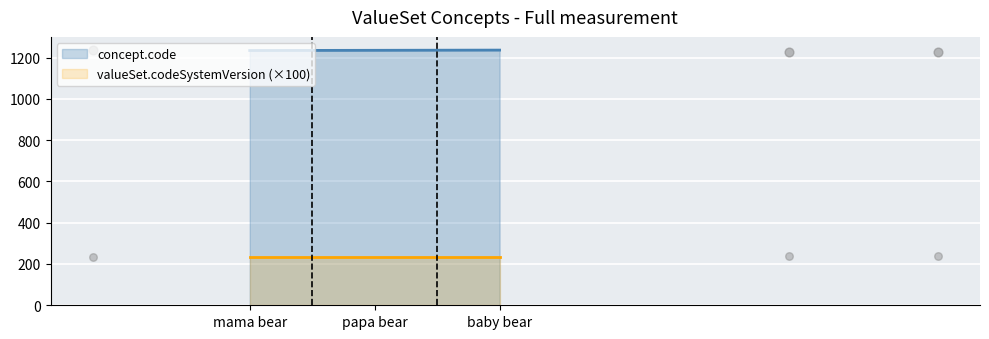

At which category is the sum across all series the highest?

baby bear